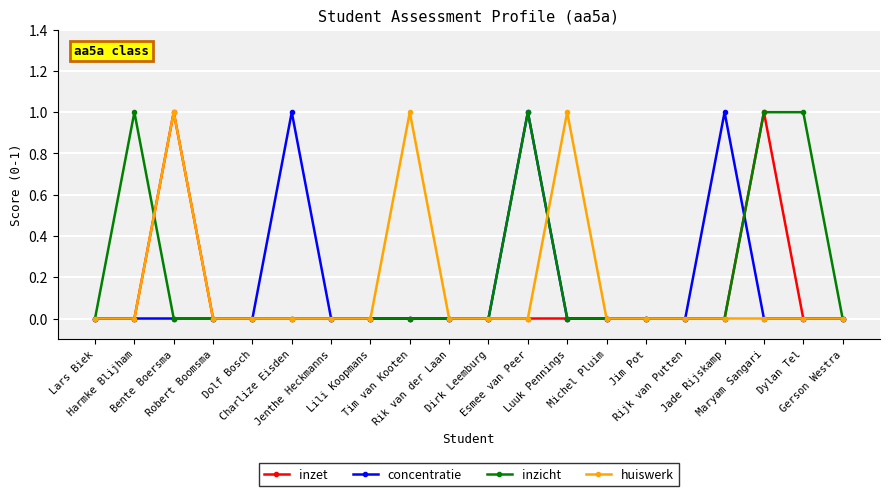

True or false: inzet has more than 0 interior local peaks.

True